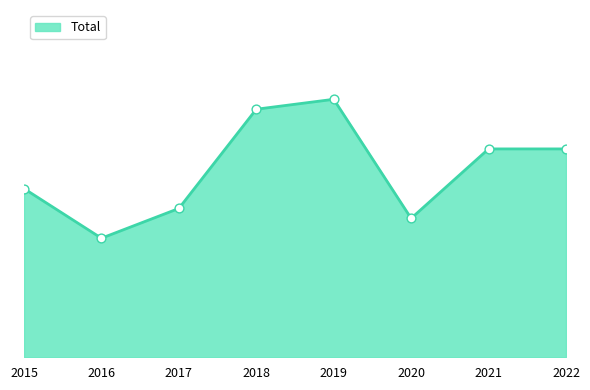

What is the change in value from 2016 to 2019?

+14